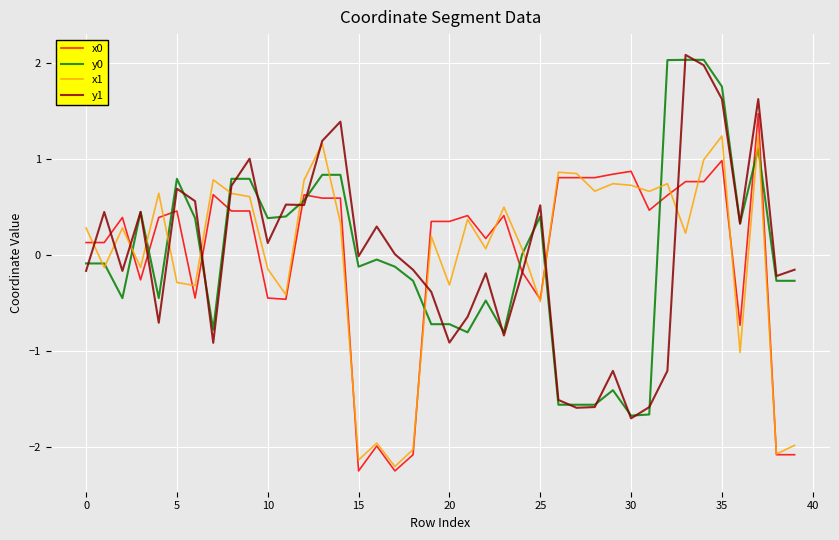

What is the lowest value of the x0 series?

-2.3